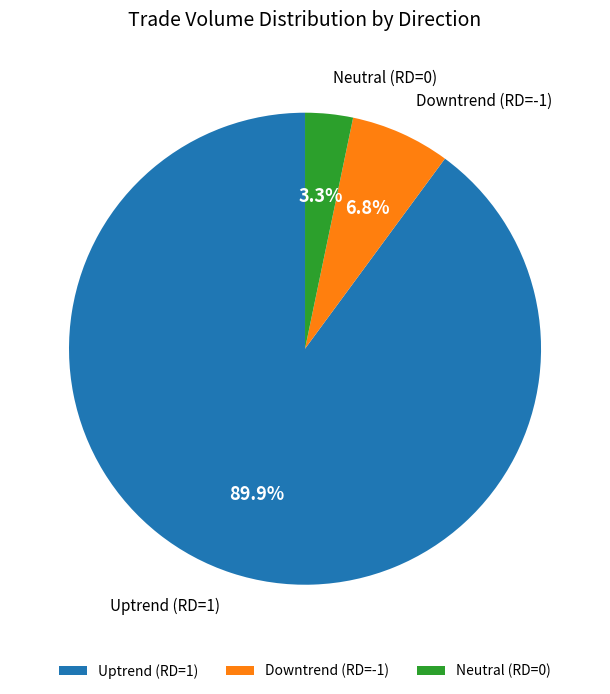

Between Uptrend (RD=1) and Neutral (RD=0), which is larger?

Uptrend (RD=1)